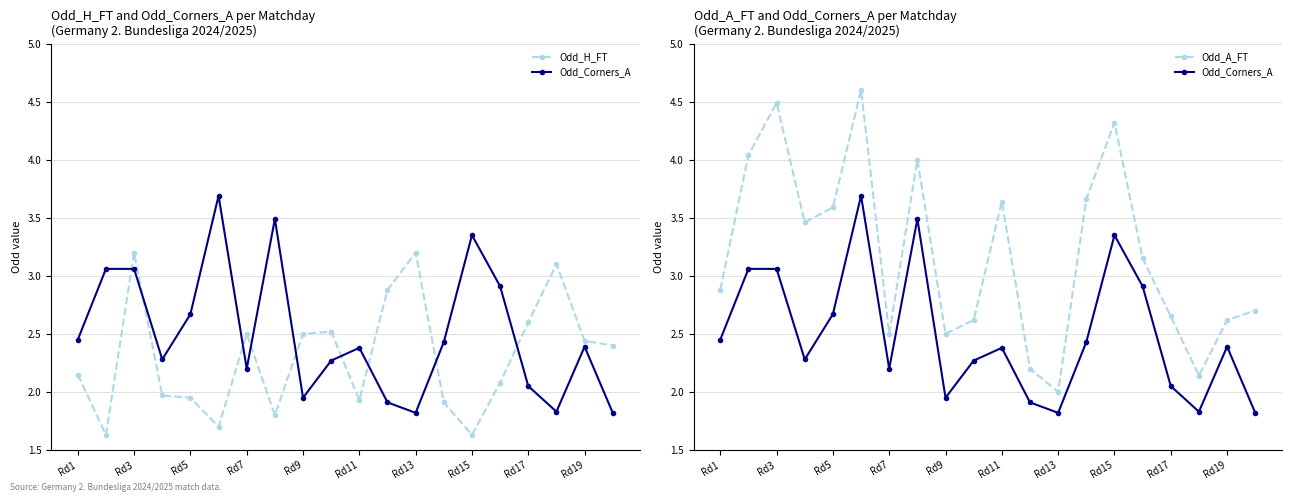

How many interior local valleys does the Odd_A_FT series have?

5